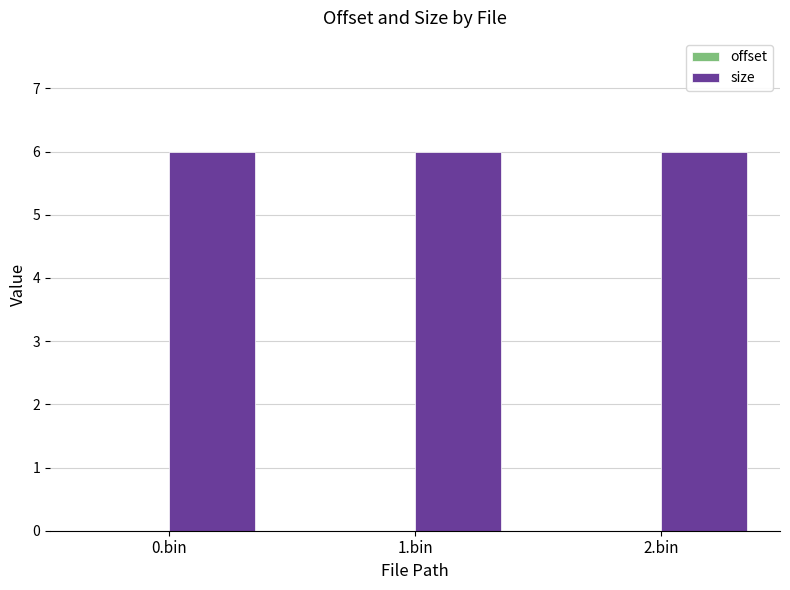

Which has a higher value, 2.bin or 0.bin?

2.bin